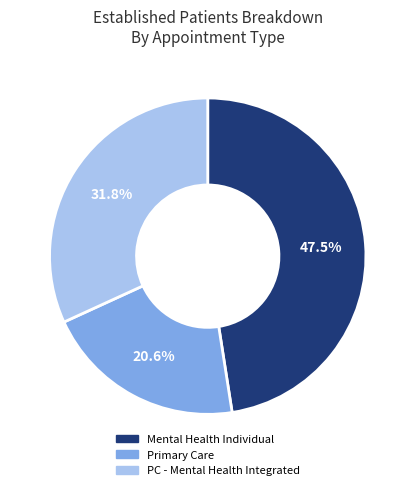

Is there any slice that represents more than half of the pie?

No